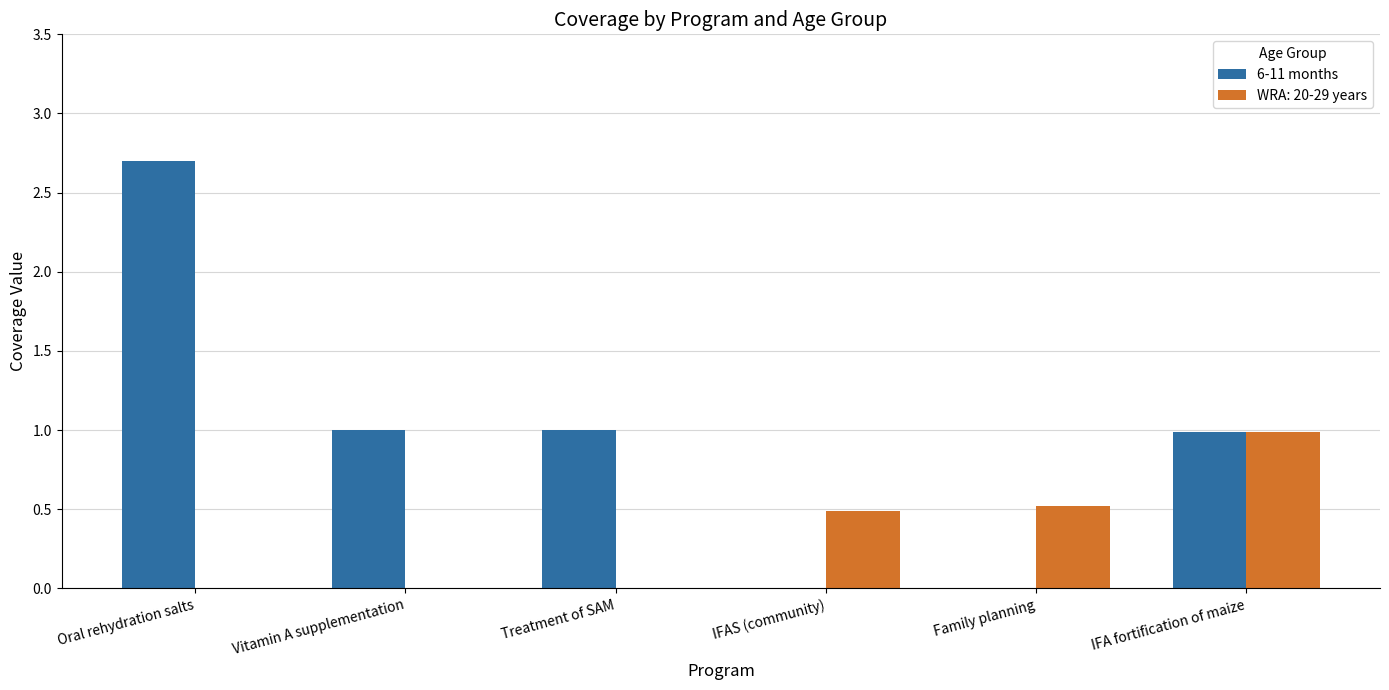

The value of WRA: 20-29 years at Vitamin A supplementation is 0.0. True or false?

True